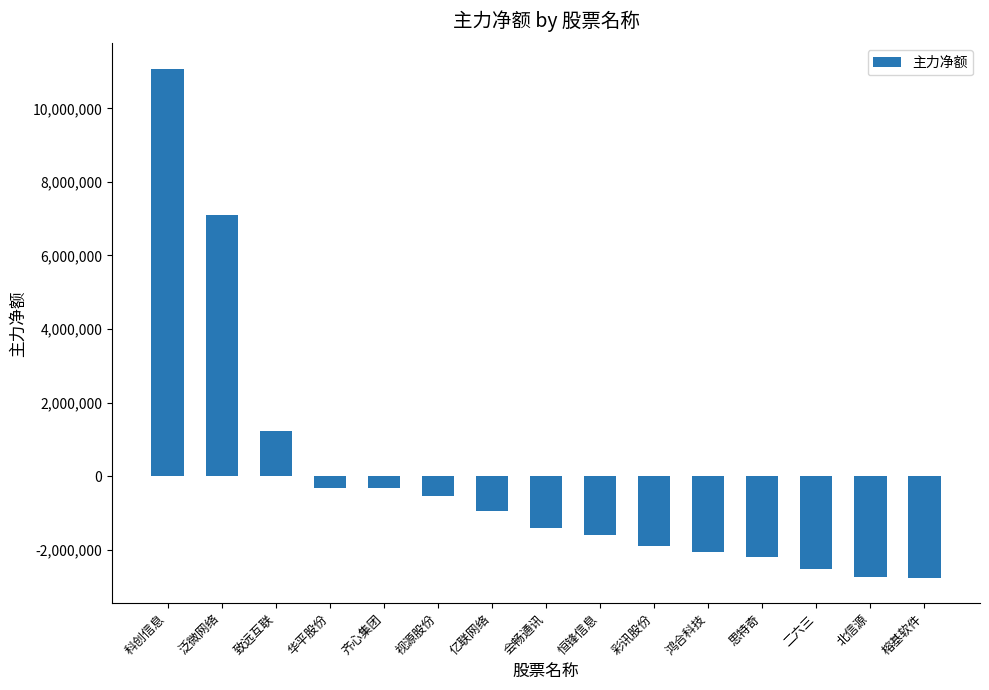

What is the change in value from 齐心集团 to 会畅通讯?

-1077117